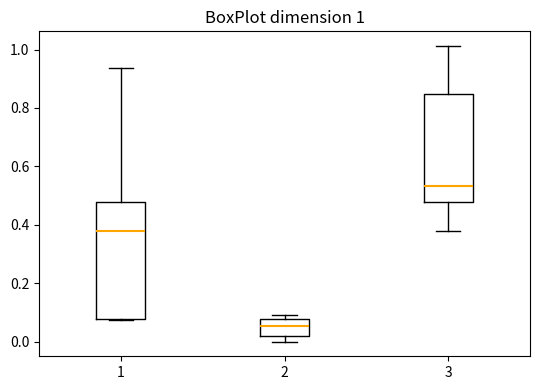

Which box has the lowest median line?

2